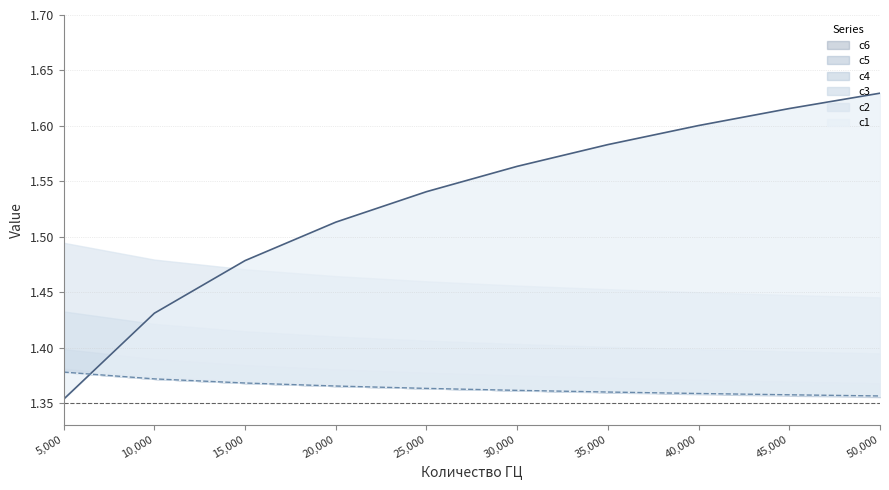

What is the sum of the c1 values at 15000 and 10000?

2.9